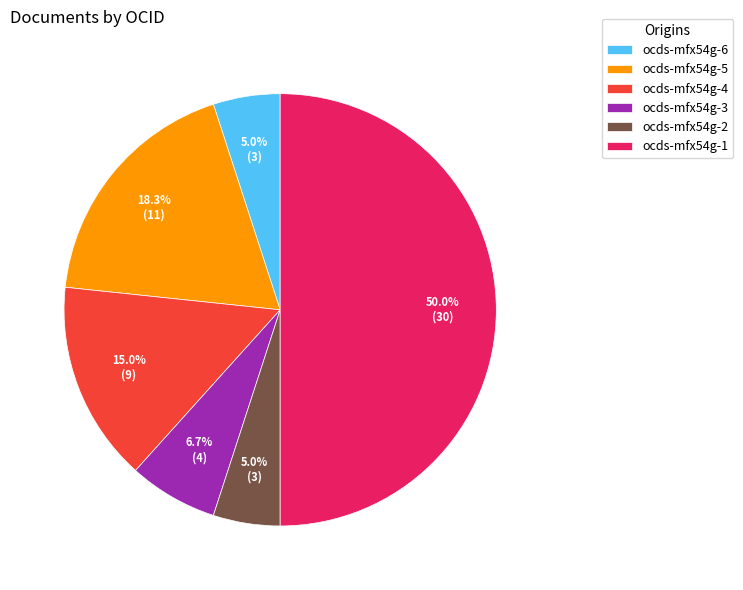

What is the ratio of the value at ocds-mfx54g-6 to the value at ocds-mfx54g-1?

0.1